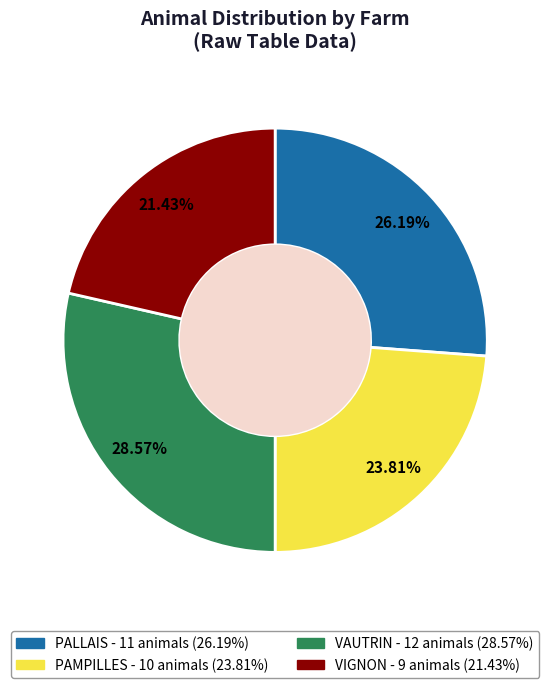

Is it true that PAMPILLES is 24% of the pie?

True